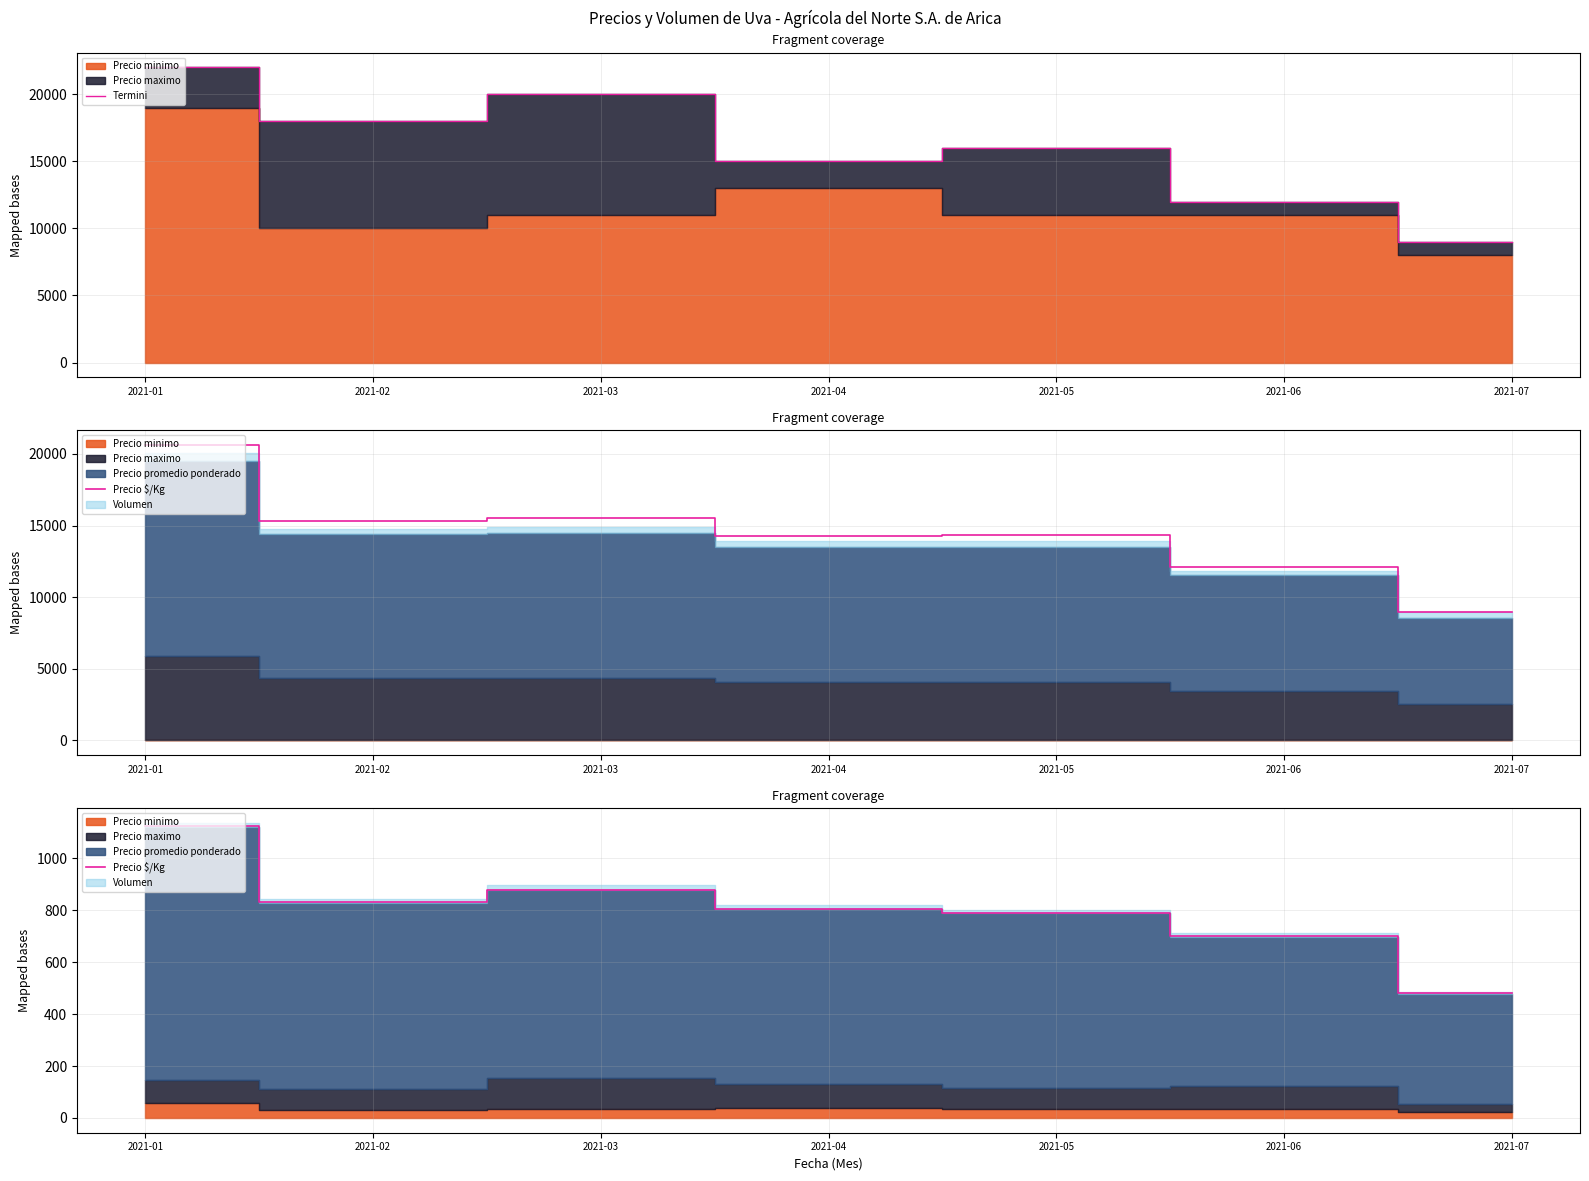

What is the total value across all series at 2021-07?

9481.0